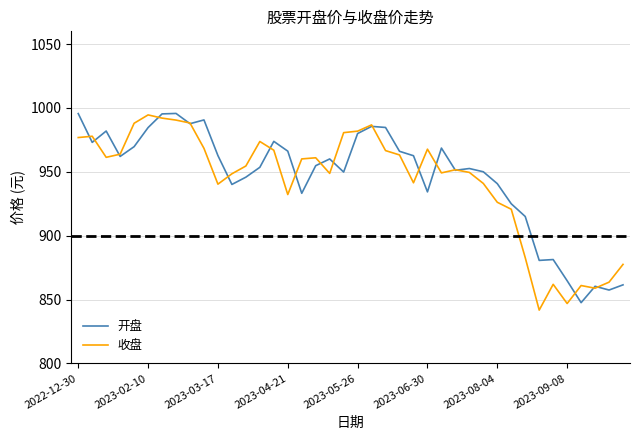

What is the lowest value of the 收盘 series?

841.8